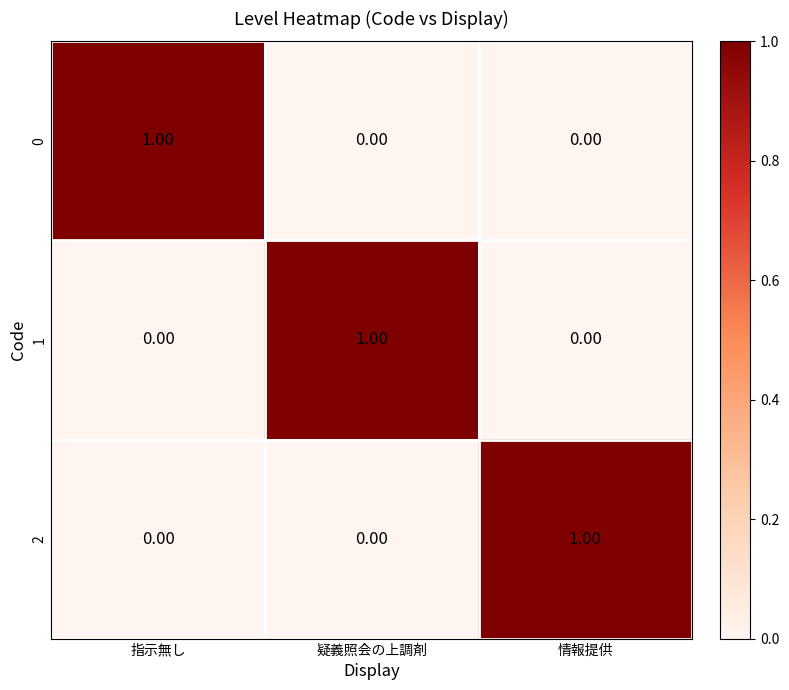

Which category has the highest value in the 2 series?

情報提供